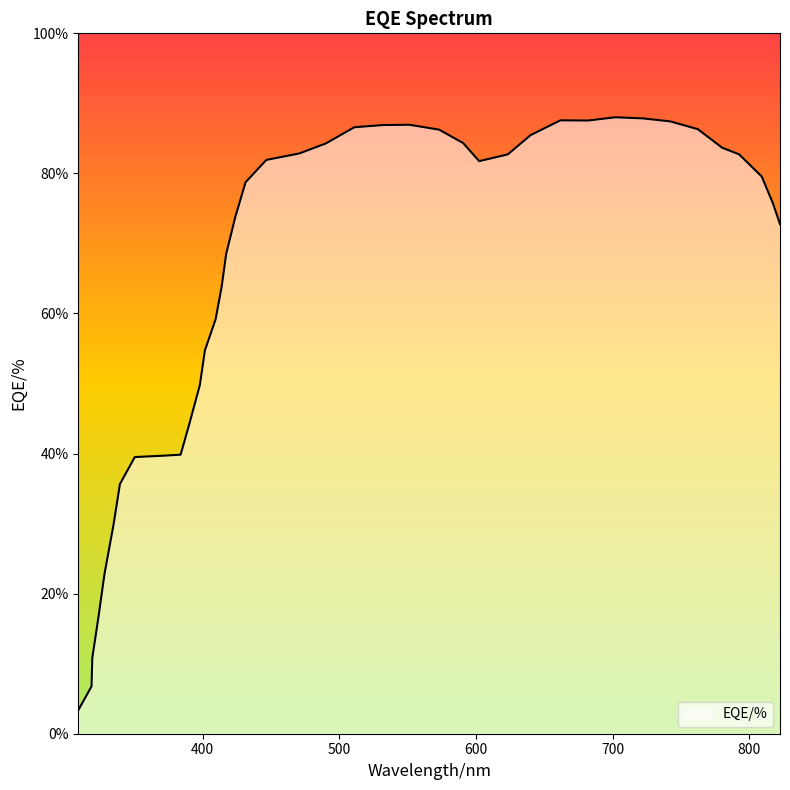

What is the greatest value displayed?

88.0